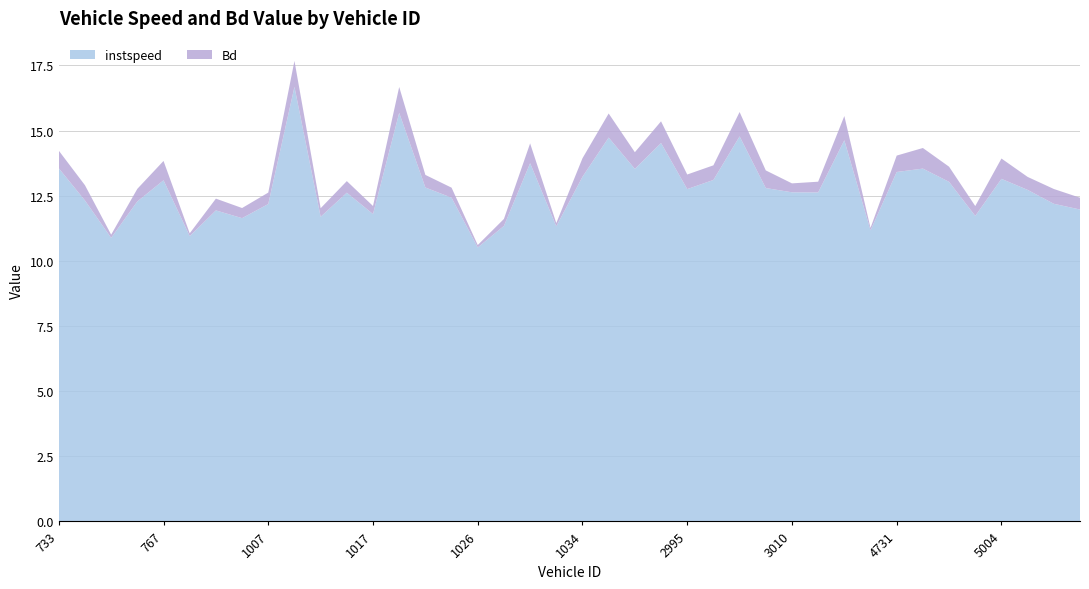

Reading right to left, transcribe all the data shown in this chart.

instspeed: 5011=12.0	5010=12.2	5008=12.7	5004=13.1	4764=11.7	4741=13.0	4733=13.5	4731=13.4	3028=11.2	3025=14.6	3020=12.6	3010=12.6	3001=12.8	3000=14.8	2998=13.1	2995=12.8	2756=14.5	2752=13.5	2740=14.7	1034=13.2	1030=11.3	1028=13.7	1027=11.3	1026=10.5	1025=12.4	1021=12.8	1020=15.7	1017=11.8	1012=12.6	1009=11.7	1008=16.7	1007=12.2	1005=11.6	1004=11.9	1003=10.9	767=13.1	763=12.3	746=10.9	740=12.3	733=13.6
Bd: 5011=0.5	5010=0.6	5008=0.5	5004=0.8	4764=0.4	4741=0.6	4733=0.8	4731=0.6	3028=0.1	3025=0.9	3020=0.4	3010=0.3	3001=0.7	3000=0.9	2998=0.6	2995=0.6	2756=0.8	2752=0.6	2740=0.9	1034=0.7	1030=0.1	1028=0.8	1027=0.3	1026=0.1	1025=0.4	1021=0.5	1020=1.0	1017=0.3	1012=0.4	1009=0.3	1008=1.0	1007=0.4	1005=0.4	1004=0.5	1003=0.1	767=0.7	763=0.5	746=0.1	740=0.6	733=0.7